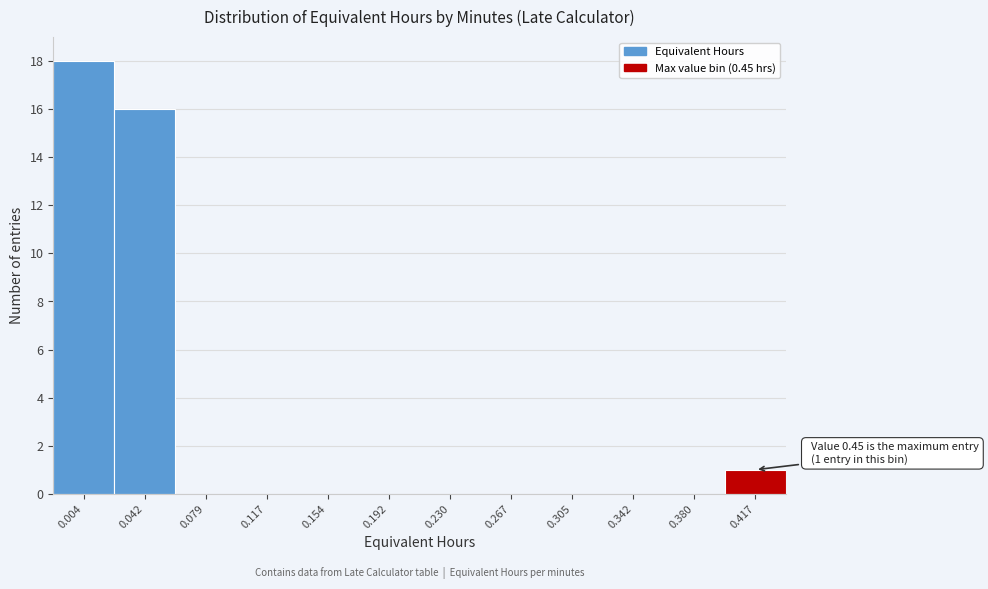

Reading left to right, transcribe all the data shown in this chart.

0.004=18	0.042=16	0.079=0	0.117=0	0.154=0	0.192=0	0.230=0	0.267=0	0.305=0	0.342=0	0.380=0	0.417=1